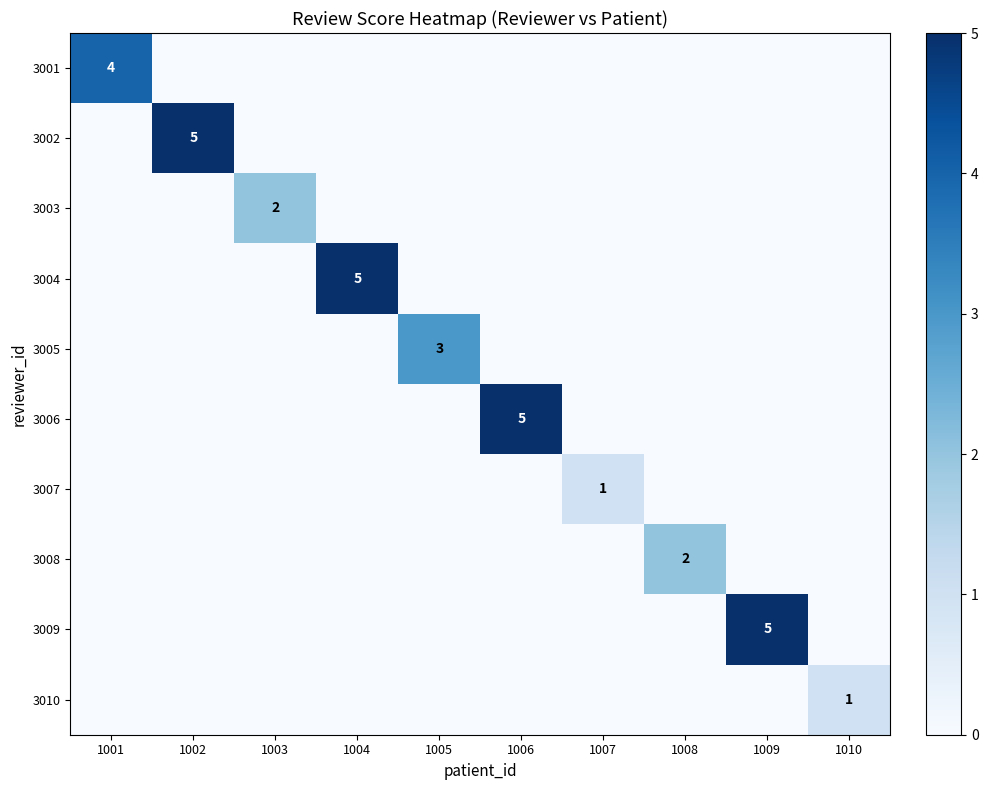

Is it true that 3006 equals 1 at 1006?

False